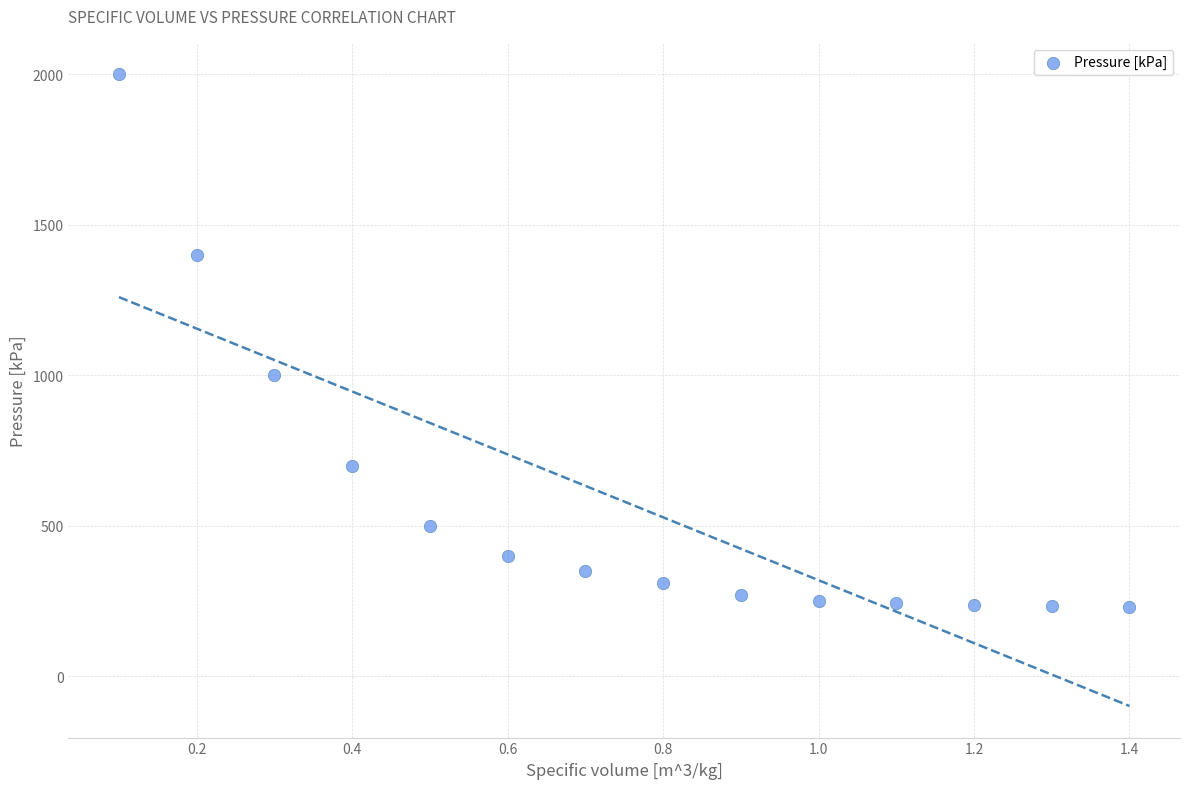

What Y value in the scatter plot is closest to 1115?

1000